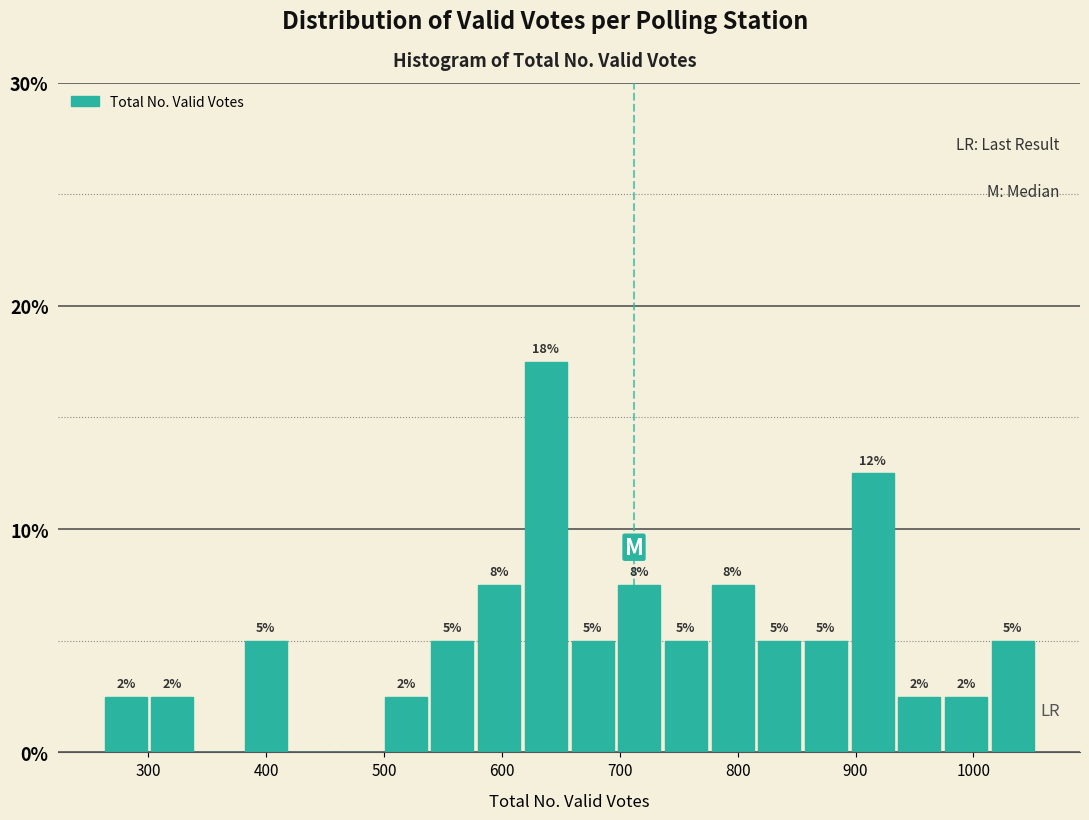

Read against the x-axis, roughly where is the centre of the tallest bar?

640